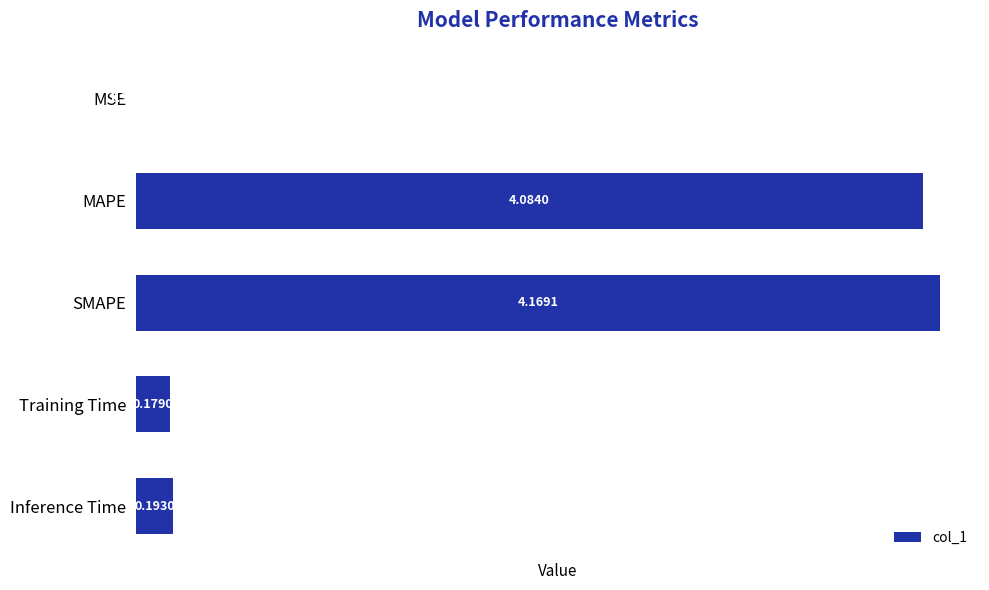

Are the bars horizontal?

Yes